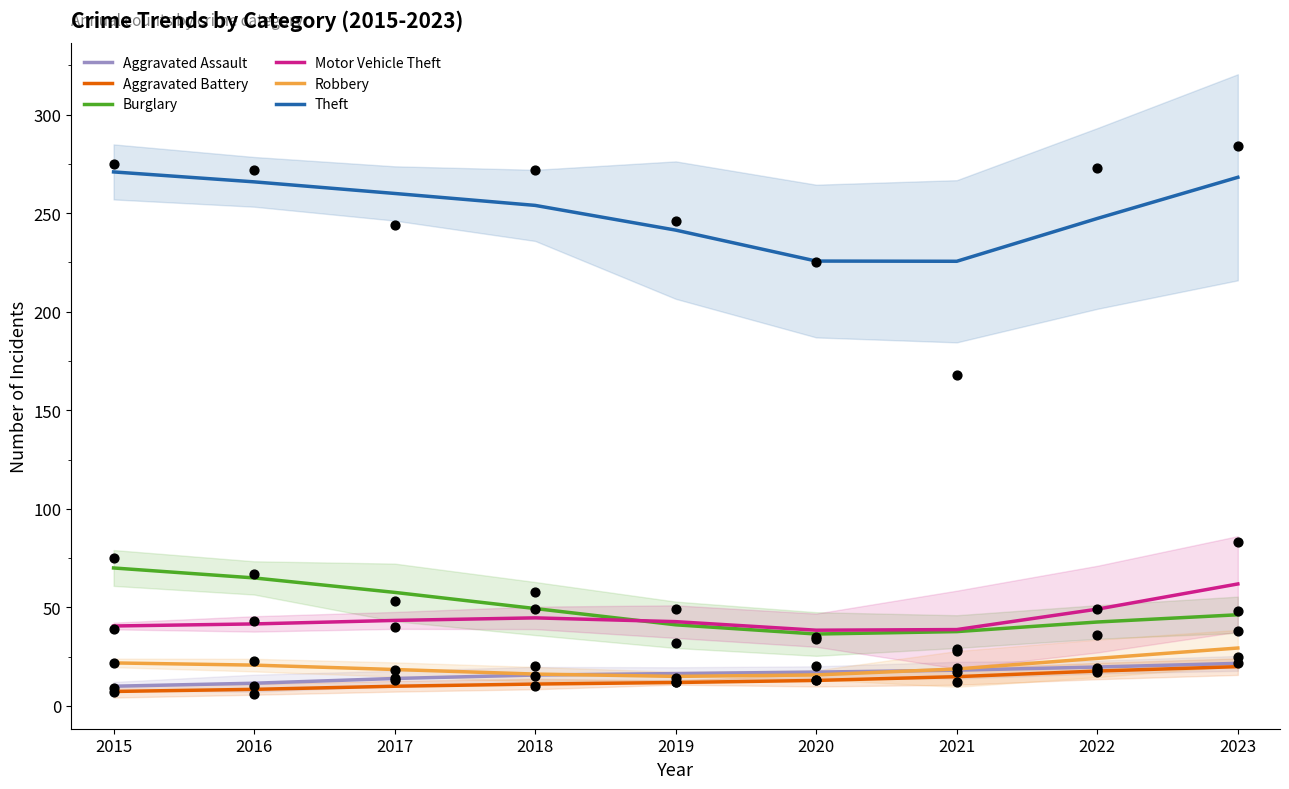

Is the value of Aggravated Battery at 2019 greater than the value of Robbery at 2017?

No